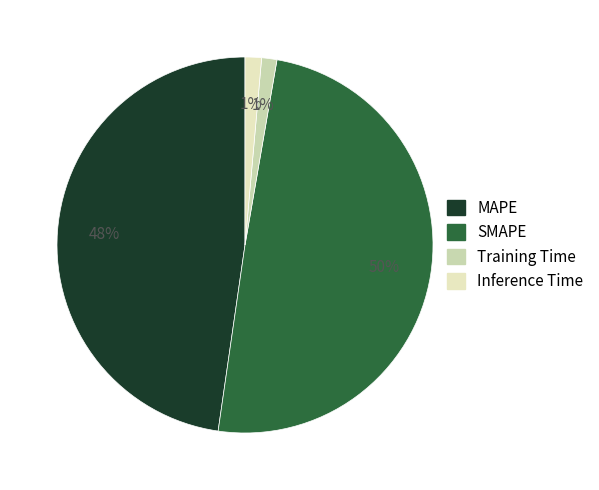

Between MAPE and Training Time, which is larger?

MAPE